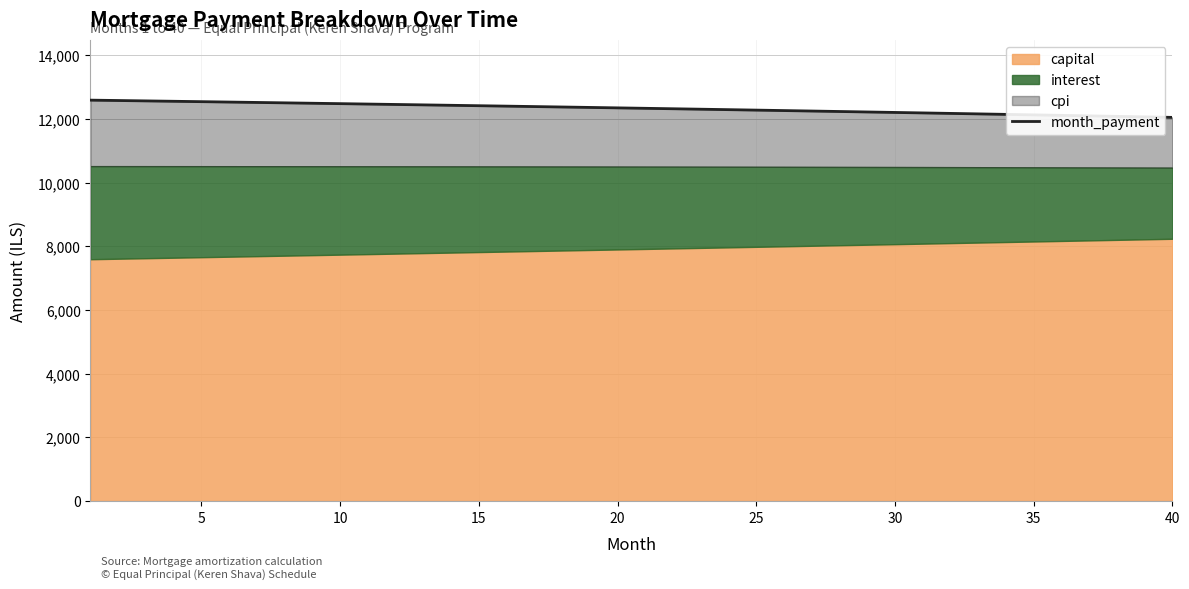

How many data points are less than 12343?

20